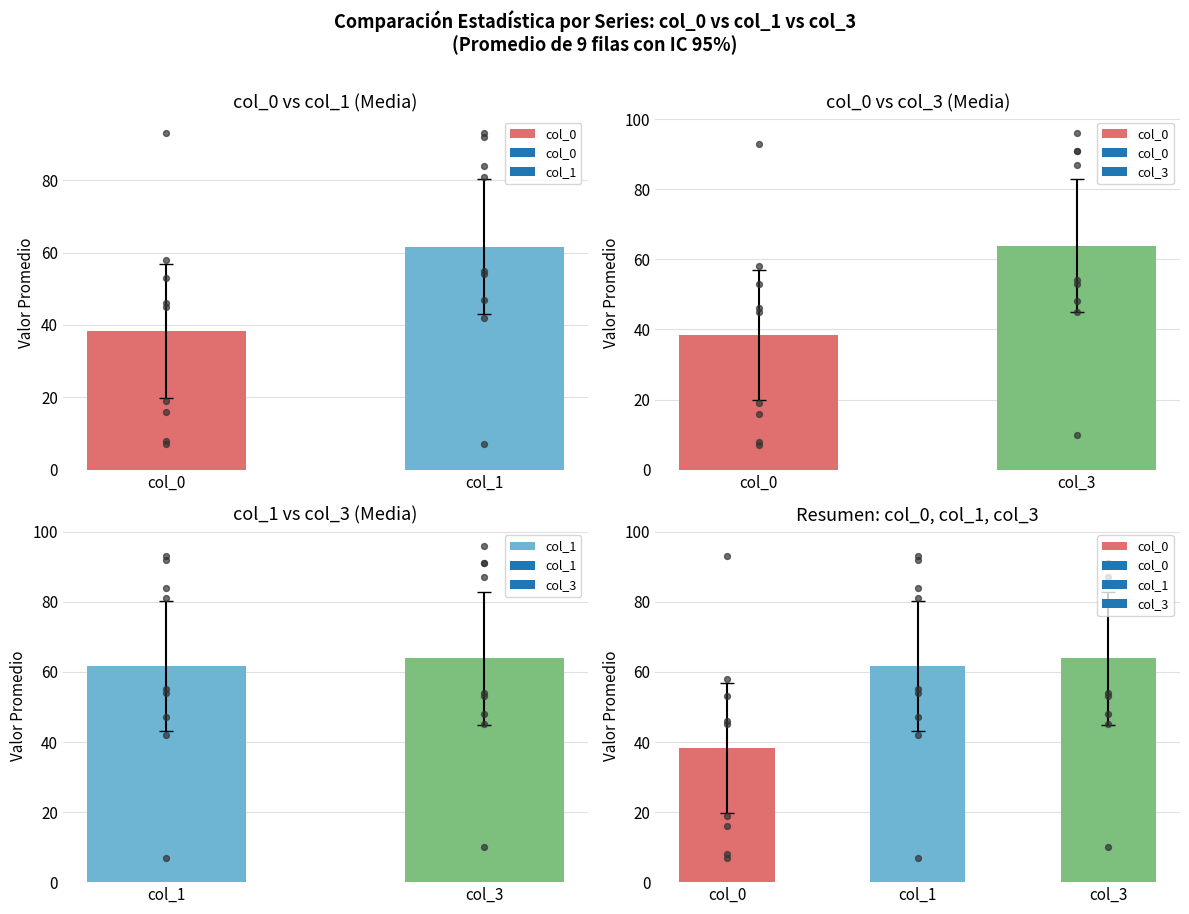

Which series contains the highest Y value?

col_3